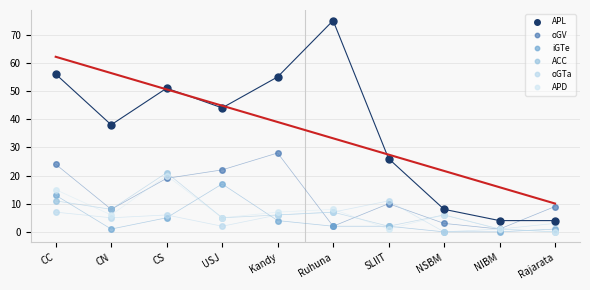

Between Kandy and Rajarata, which series saw the biggest shift?

APL